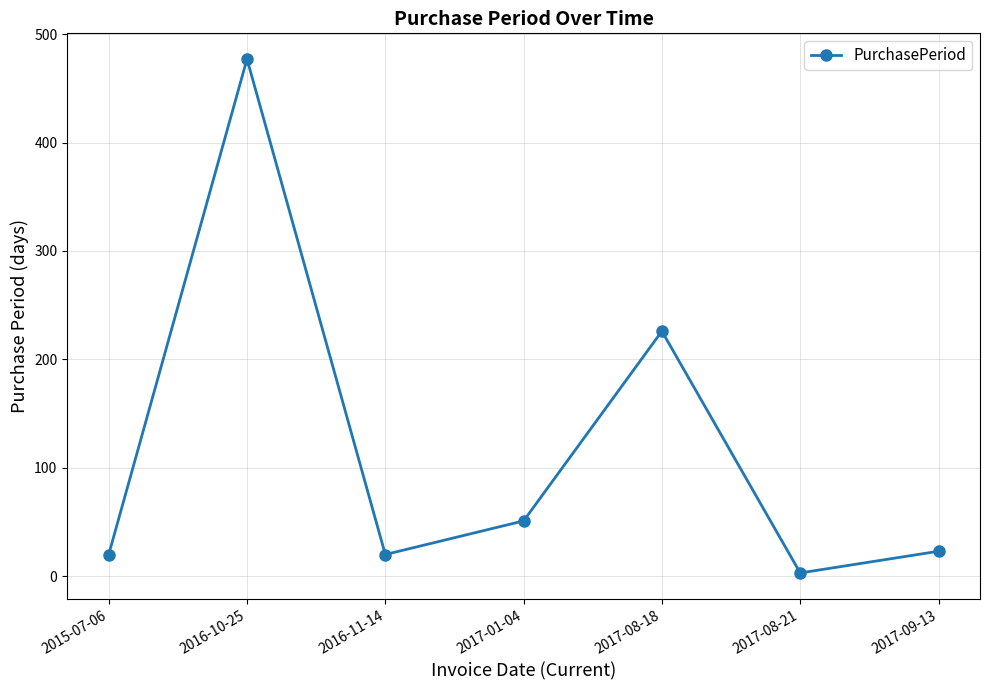

What is the smallest value displayed?

3